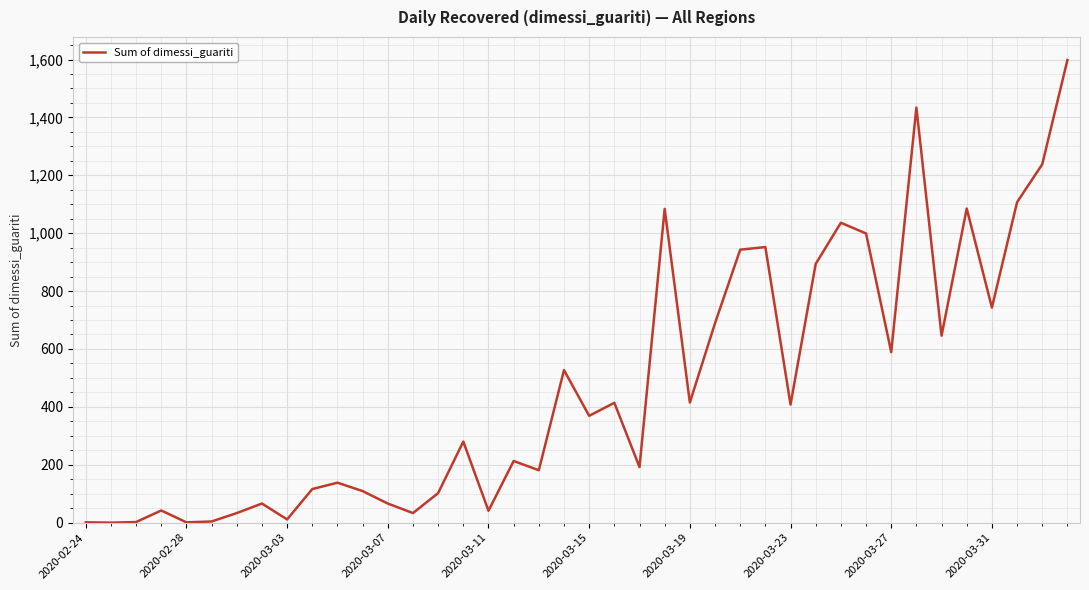

What is the average value?

470